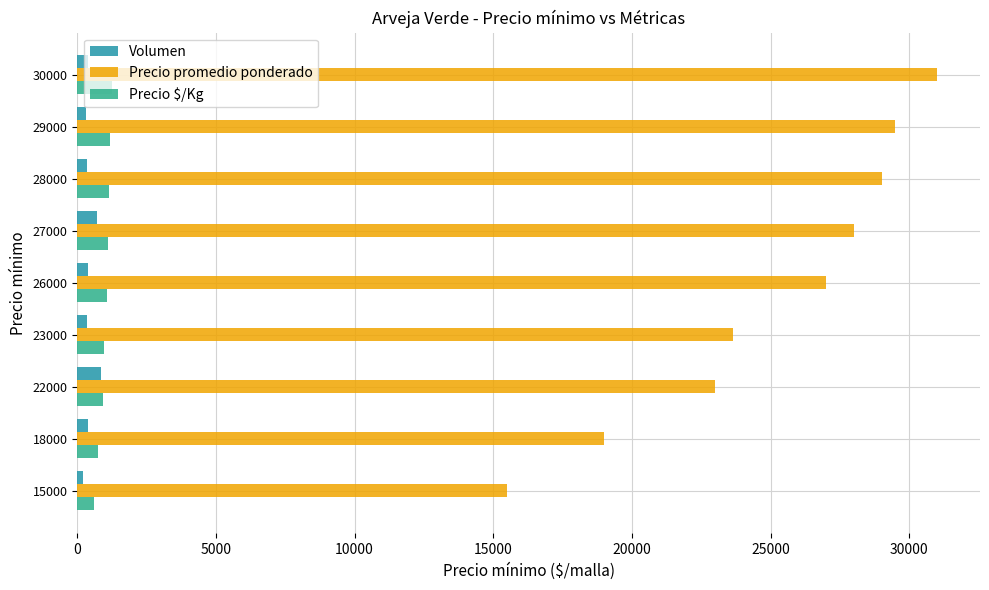

Which series has the widest spread of values?

Precio promedio ponderado